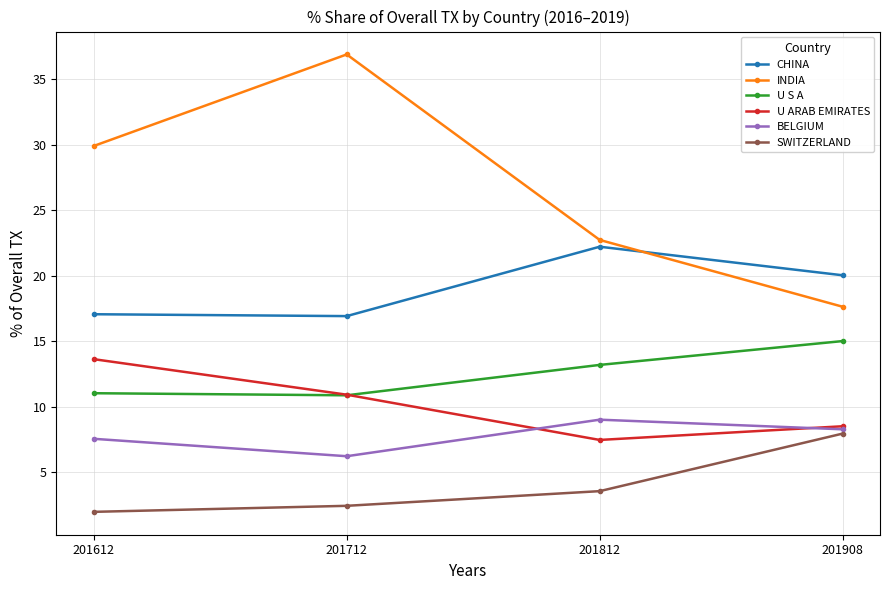

Rank the categories by INDIA value from highest to lowest.

201712, 201612, 201812, 201908